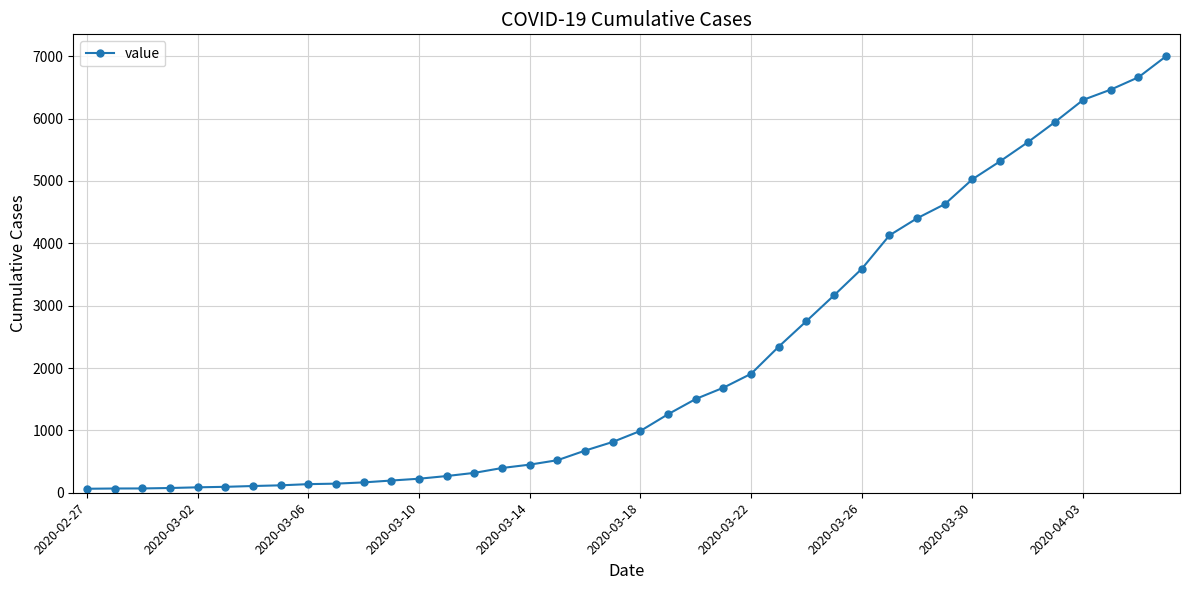

What is the difference between the maximum and minimum values?

6937